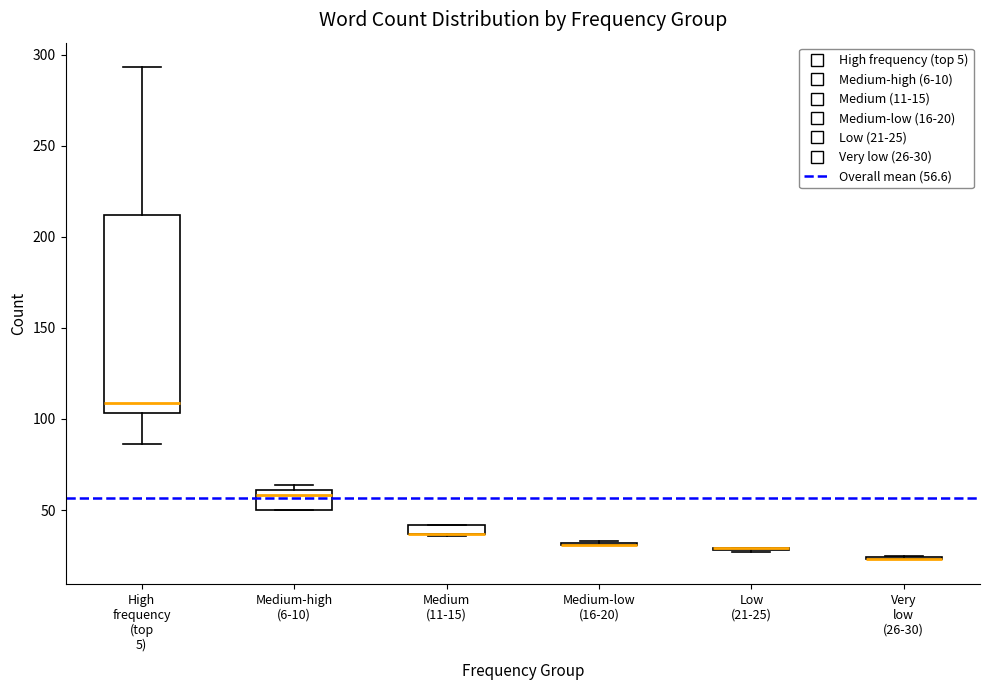

Where is the upper edge of the box for Medium (11-15) on the y-axis? The values are not printed on the chart, so give them approximately, as read against the axis.

40